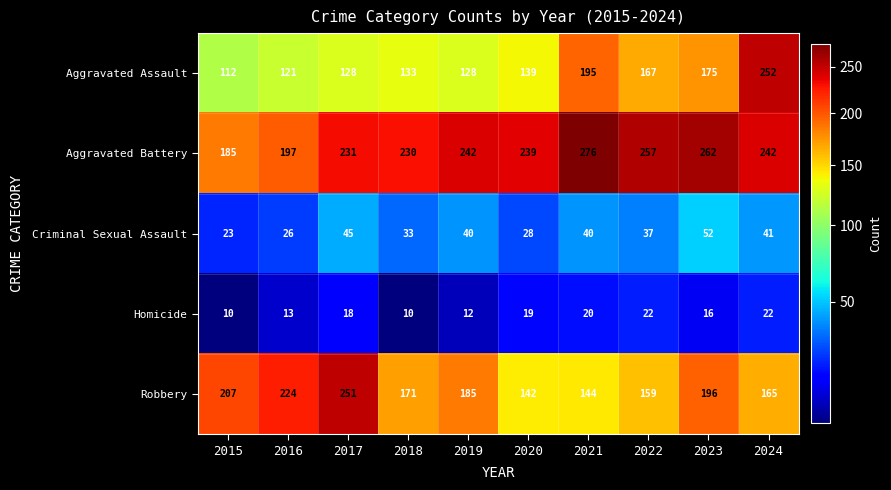

What value does the Aggravated Assault series have at 2021, to the nearest 50?

200